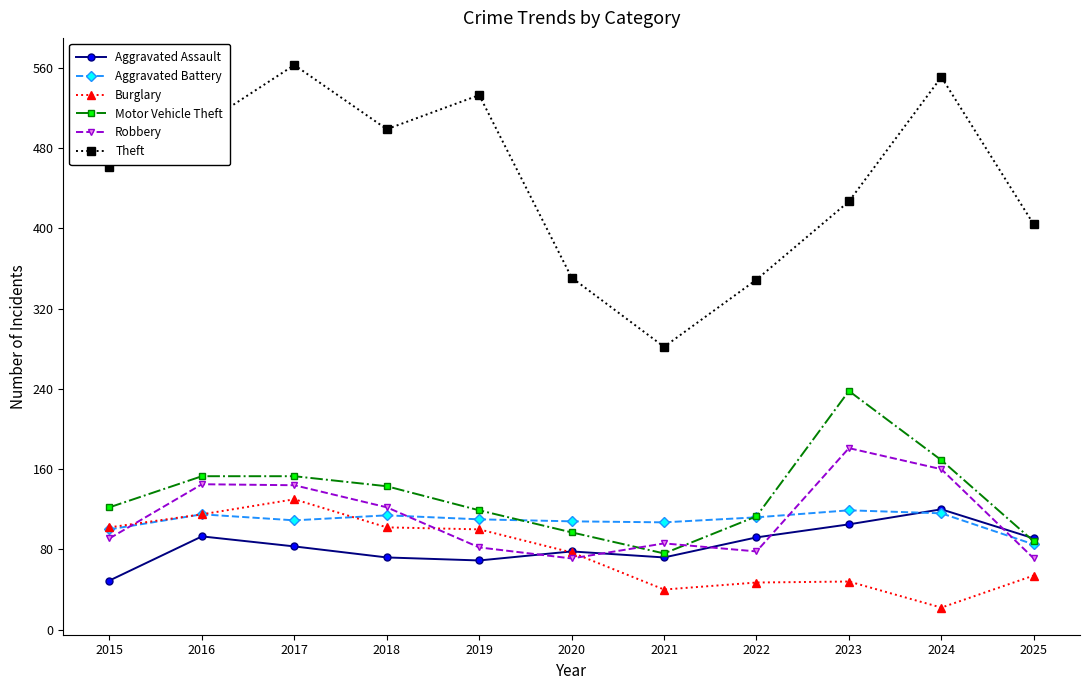

Between 2021 and 2025, which series saw the biggest shift?

Theft